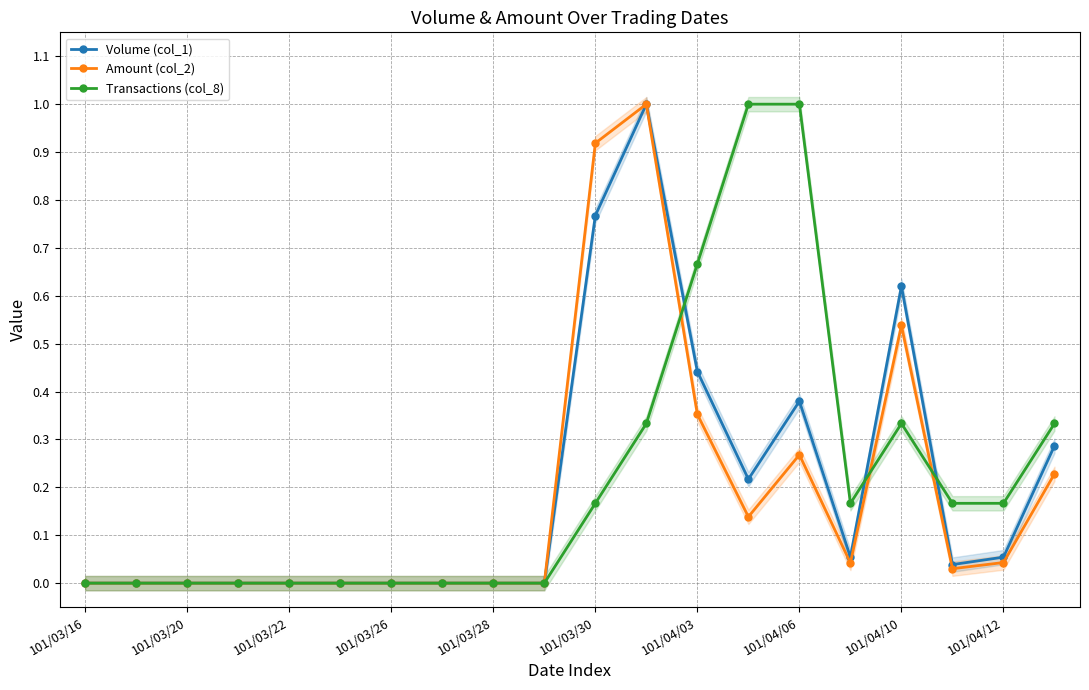

What is the sum of all Volume (col_1) values?

3.9